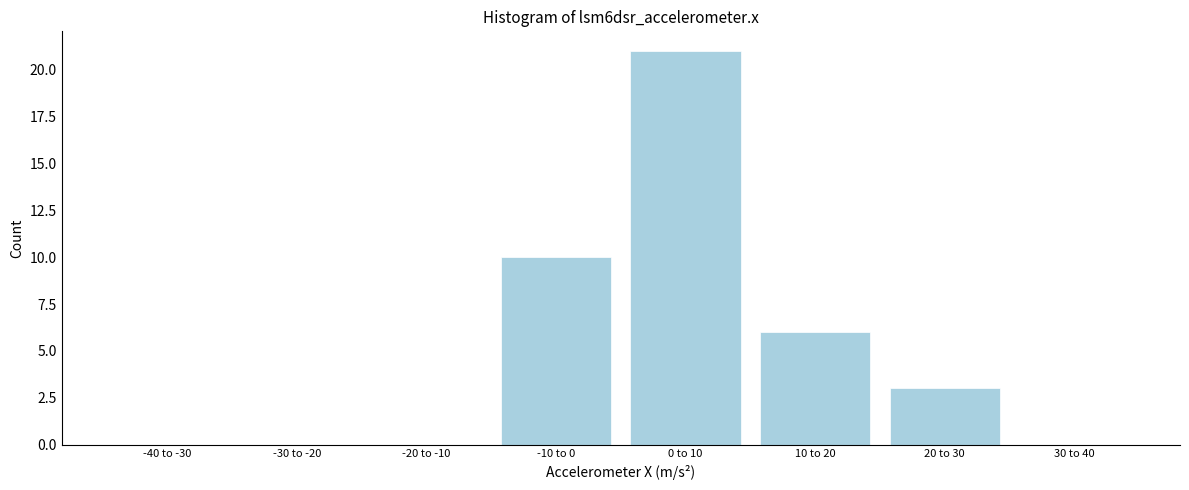

Reading left to right, list all the values displayed in this chart.

-40 to -30=0	-30 to -20=0	-20 to -10=0	-10 to 0=10	0 to 10=21	10 to 20=6	20 to 30=3	30 to 40=0